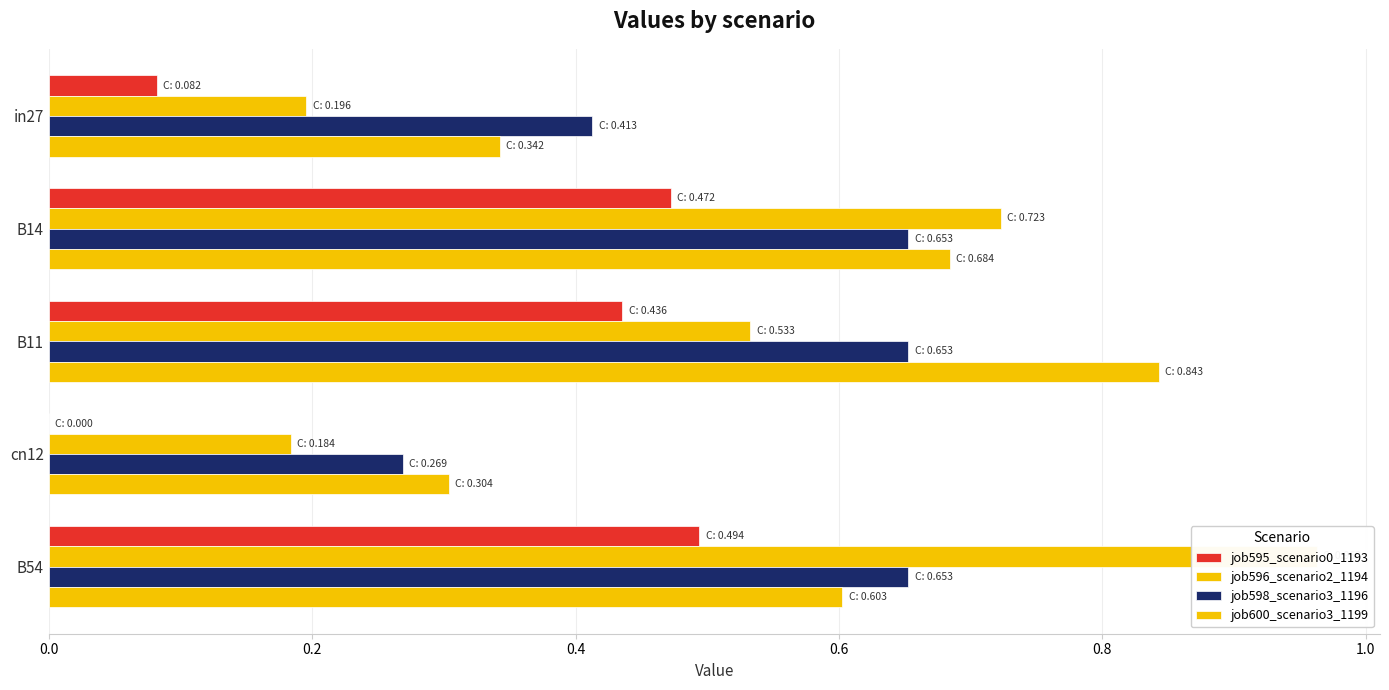

Which series has the largest total across all categories?

job600_scenario3_1199